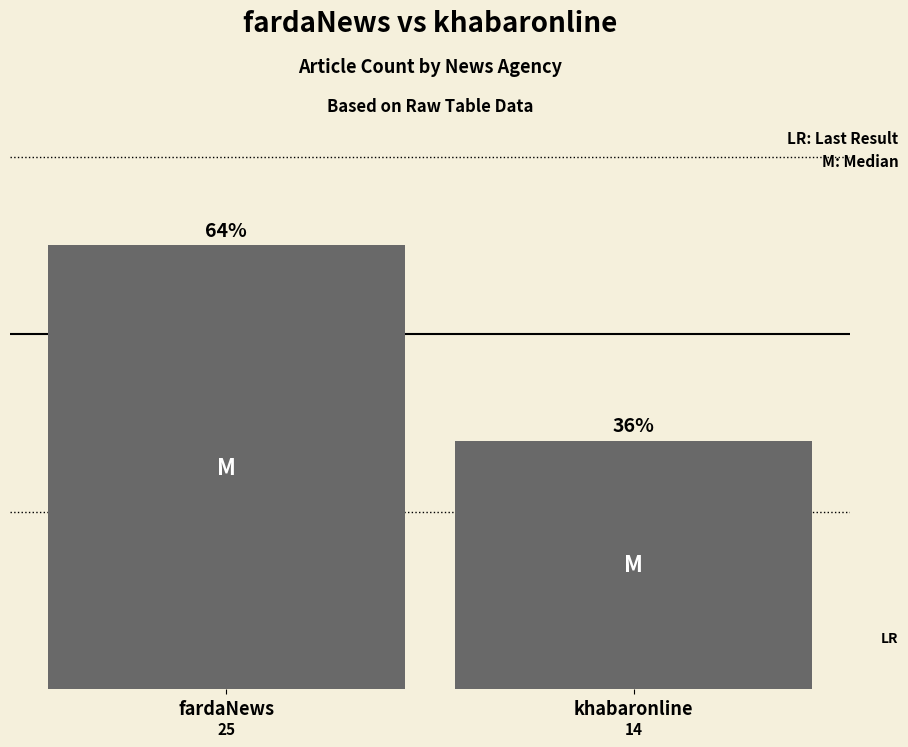

What is the difference between the values at khabaronline and fardaNews?

11